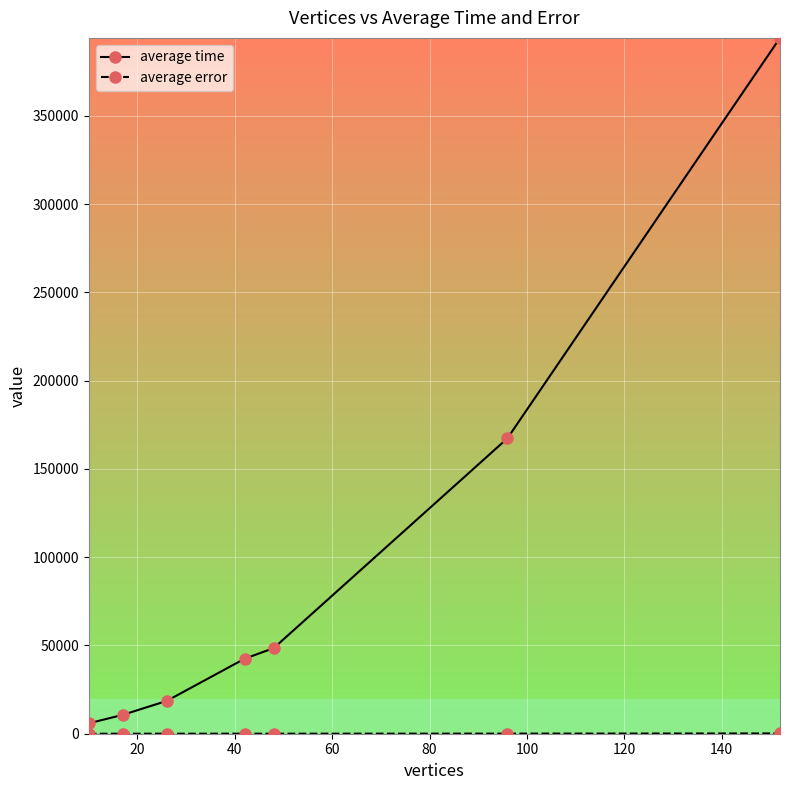

Which series has the widest spread of values?

average time